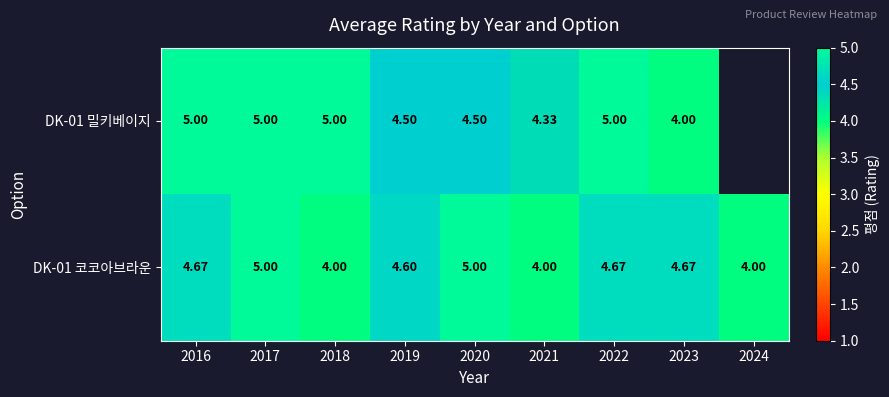

Which category has the lowest value in the DK-01 밀키베이지 series?

2023